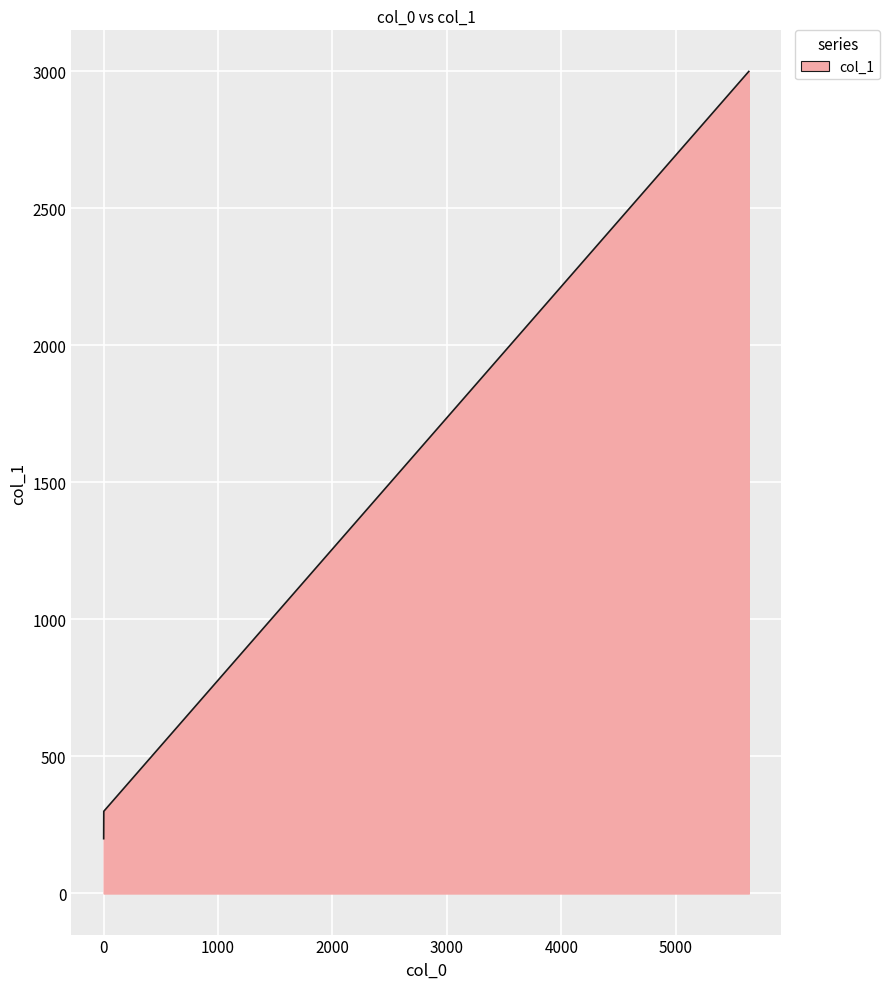

What is the greatest value displayed?

3000